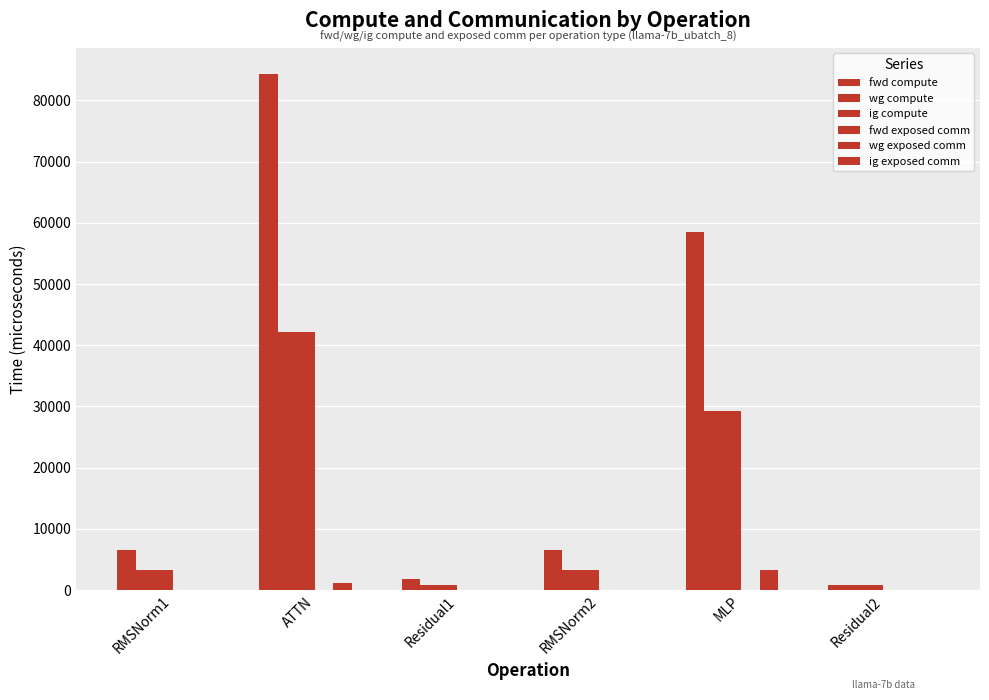

What position from the right is MLP?

2